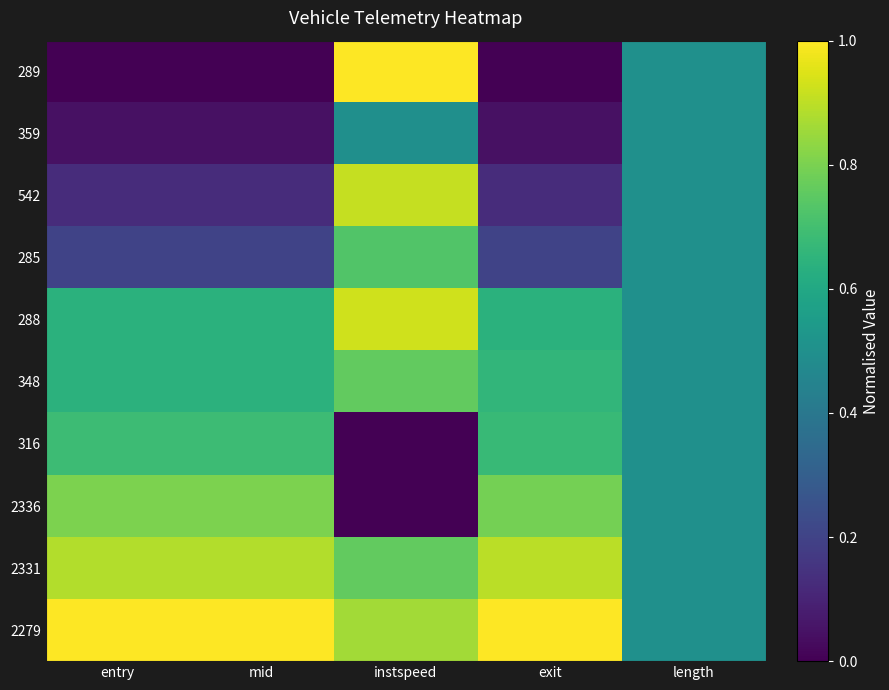

Which label corresponds to the largest value in the chart?

instspeed